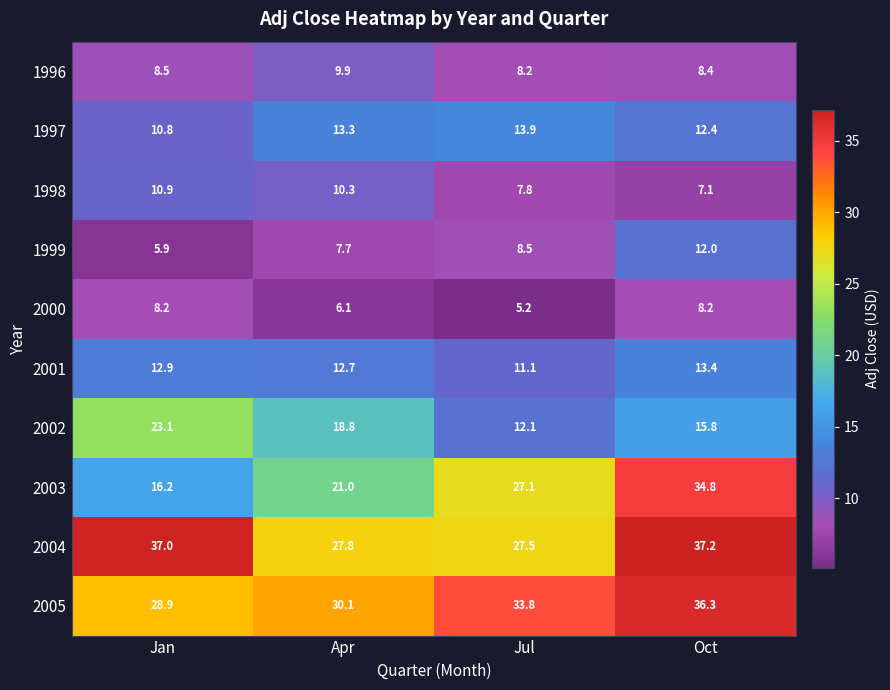

At which label does 2003 first exceed 27?

Jul